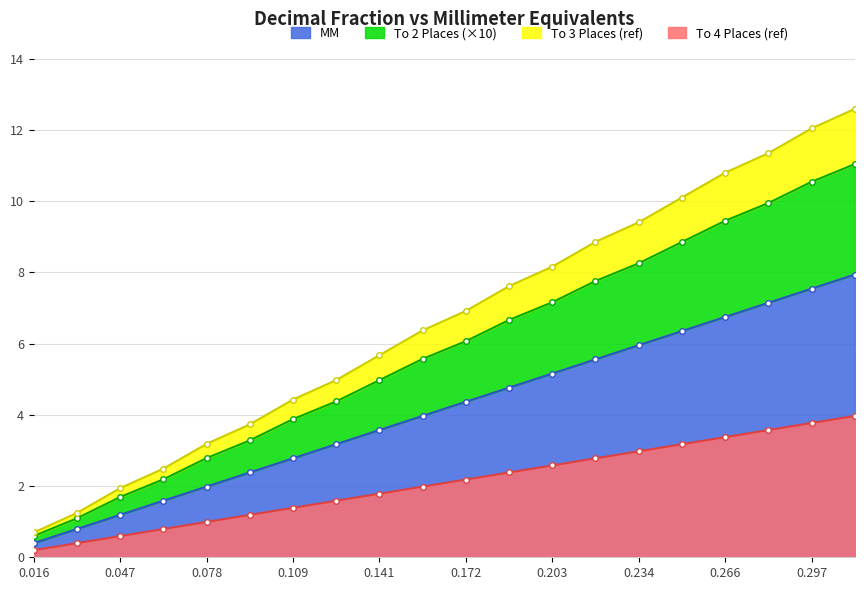

Between 0.109 and 0.156, which is larger?

0.156